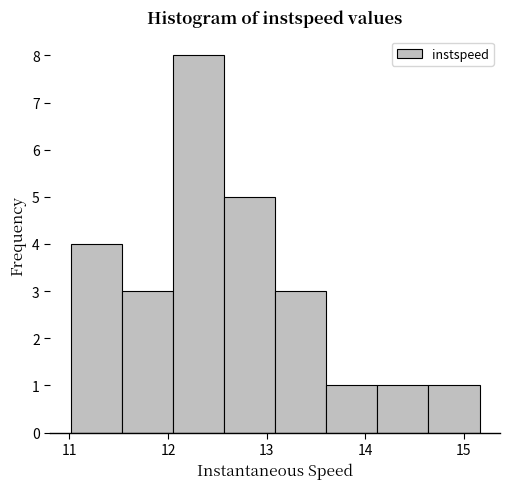

How tall is the bar that spans 12.6 to 13.1 on the x-axis? Neither the bar edges nor the heights are printed on the chart, so give them approximately, as read against the axes.

5